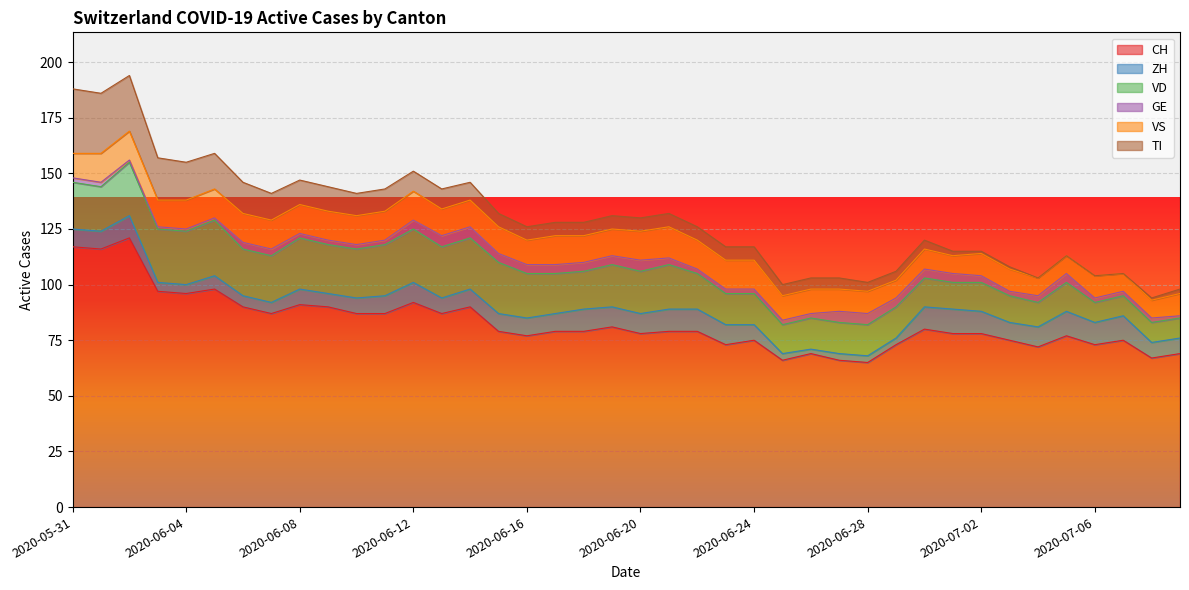

Between 2020-07-09 and 2020-06-10, which is larger?

2020-06-10